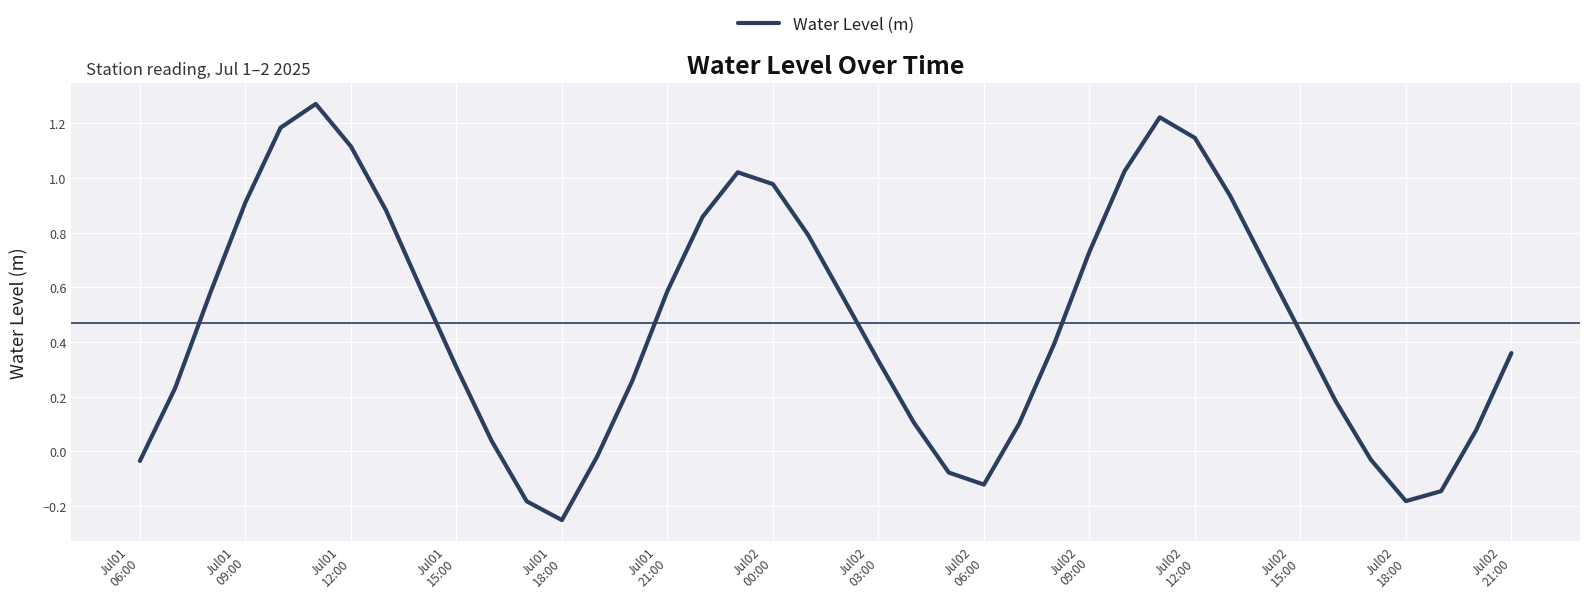

What is the difference between the maximum and minimum values?

1.5